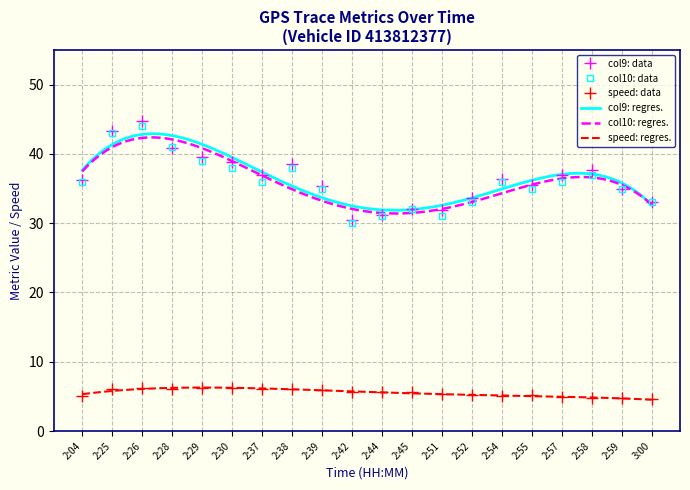

List the series in order of their peak value, highest first.

Metric col9, Metric col10, Speed (col8)